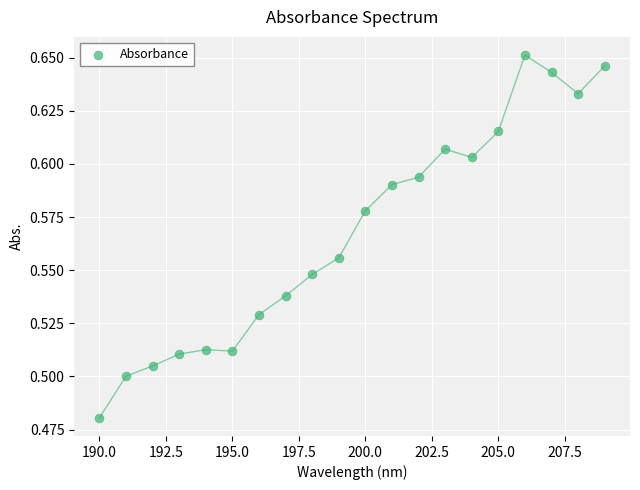

What is the range of X values (max minus min)?

19.0